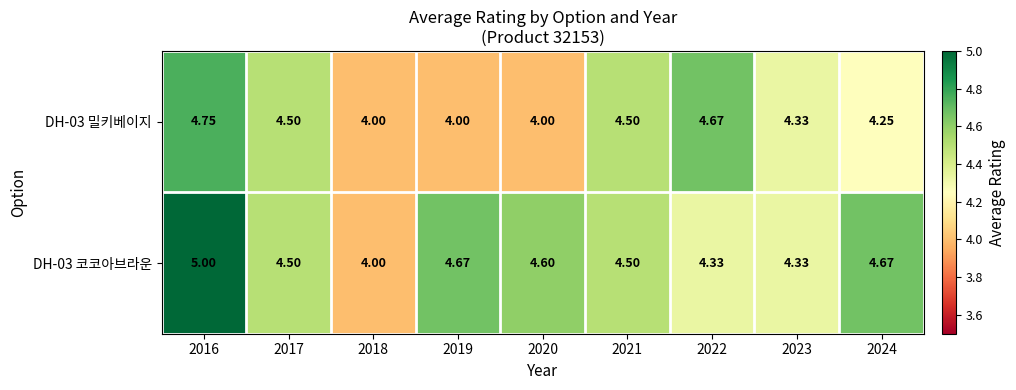

Is the value of DH-03 밀키베이지 at 2016 greater than the value of DH-03 코코아브라운 at 2021?

Yes